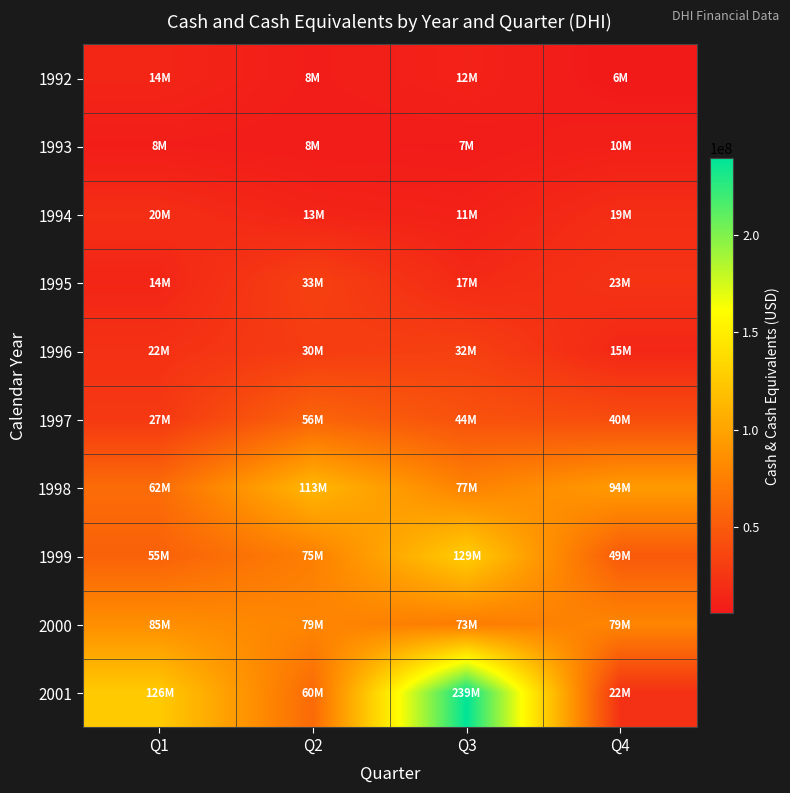

Reading left to right, what are all the values shown in this chart?

1992: Q1=14400000	Q2=8400000	Q3=11700000	Q4=5600000
1993: Q1=8500000	Q2=7500000	Q3=7300000	Q4=10300000
1994: Q1=19500000	Q2=13300000	Q3=11200000	Q4=19300000
1995: Q1=14000000	Q2=32600000	Q3=16700000	Q4=23200000
1996: Q1=21900000	Q2=29600000	Q3=32500000	Q4=15100000
1997: Q1=26800000	Q2=56400000	Q3=44000000	Q4=40400000
1998: Q1=62000000	Q2=112900000	Q3=76800000	Q4=93800000
1999: Q1=54700000	Q2=75000000	Q3=128600000	Q4=49300000
2000: Q1=85397000	Q2=79144000	Q3=72525000	Q4=79128000
2001: Q1=126147000	Q2=60439000	Q3=239280000	Q4=22076000